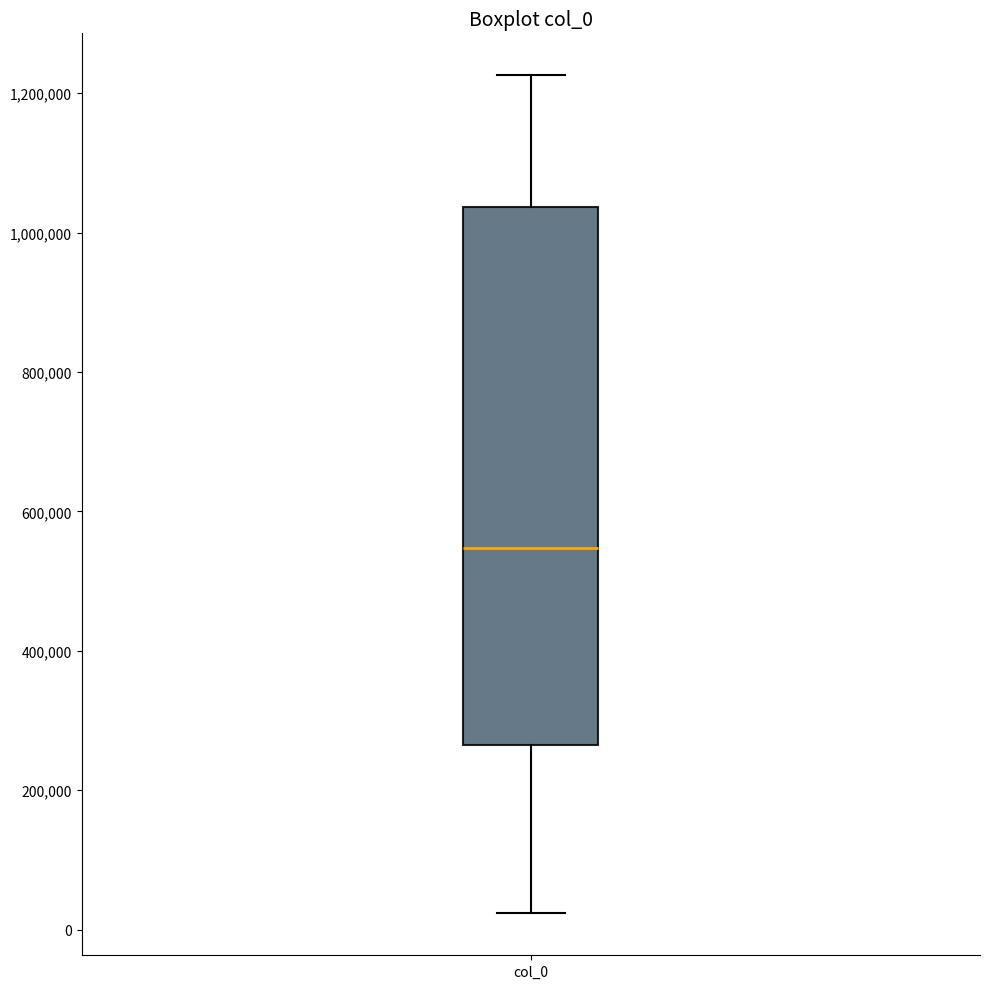

Read this box plot against the y-axis: the position of the median line, the range covered by the box, and the ends of both whiskers. The values are not printed on the chart, so give them approximately, as read against the axis.

median 540000, box 260000 to 1040000, whiskers 20000 to 1220000